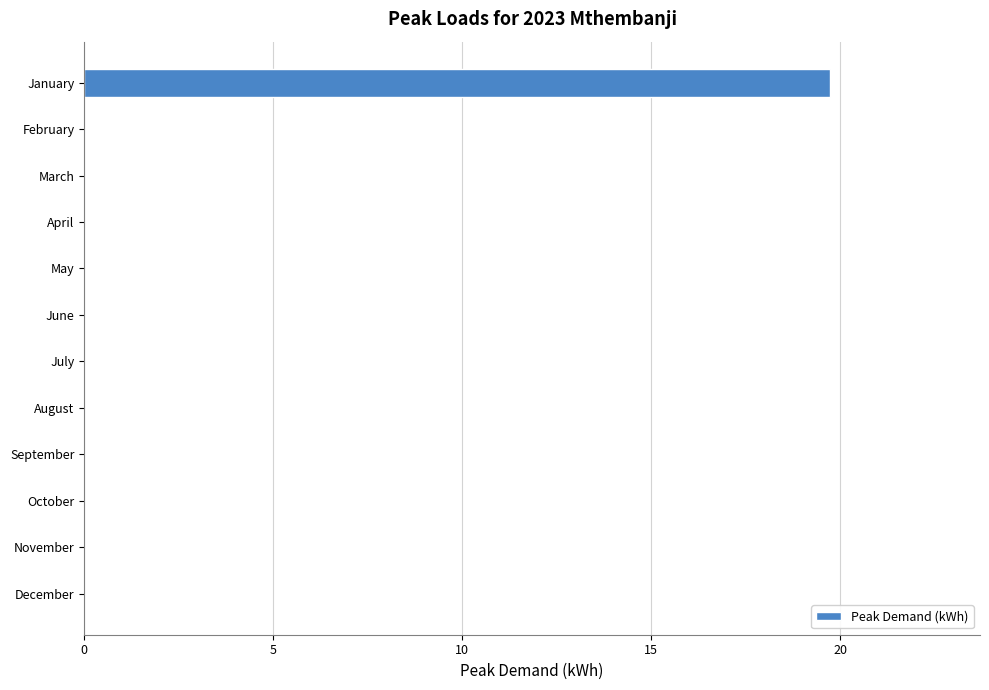

What is the maximum value shown in the chart?

19.7